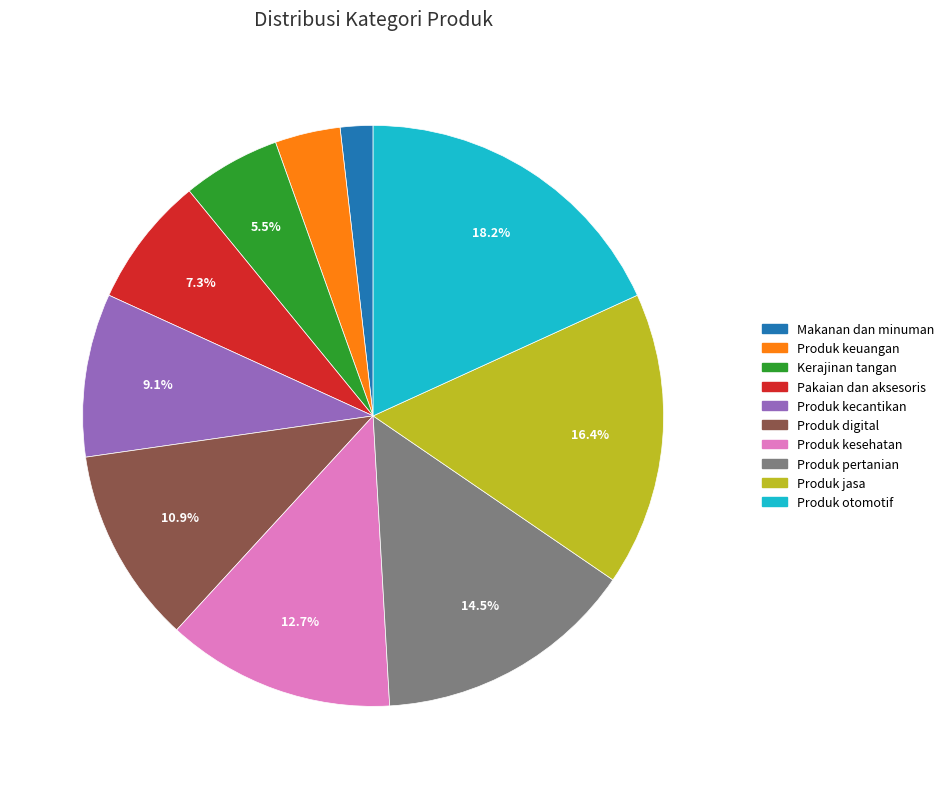

What is the ratio of the value at Kerajinan tangan to the value at Produk digital?

0.5